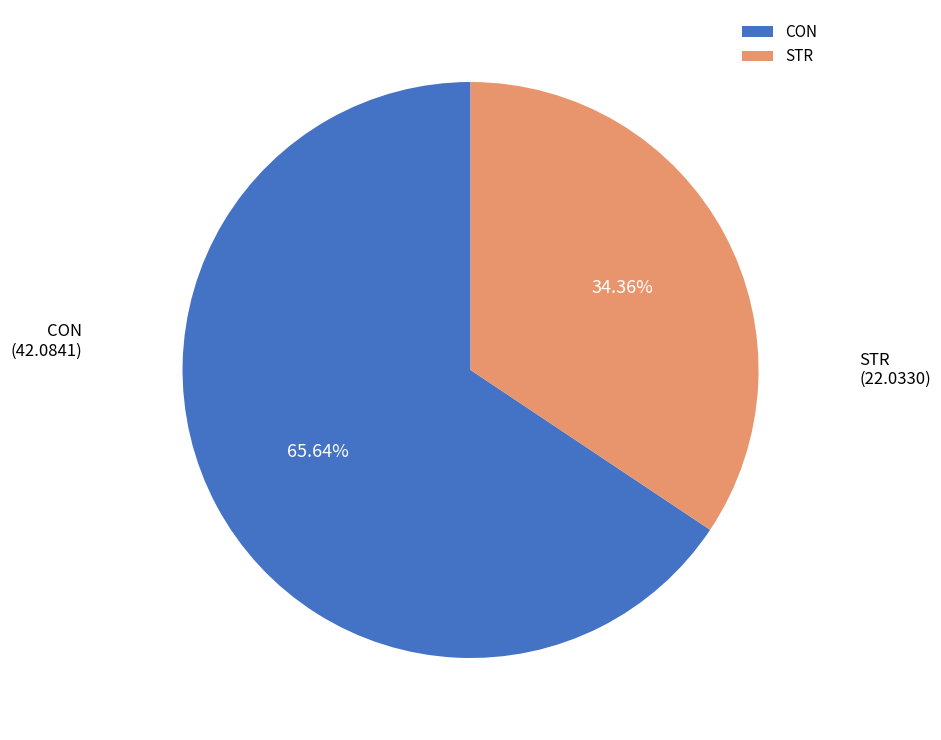

To the nearest percent, what is the difference between the STR and CON slice percentages?

31%